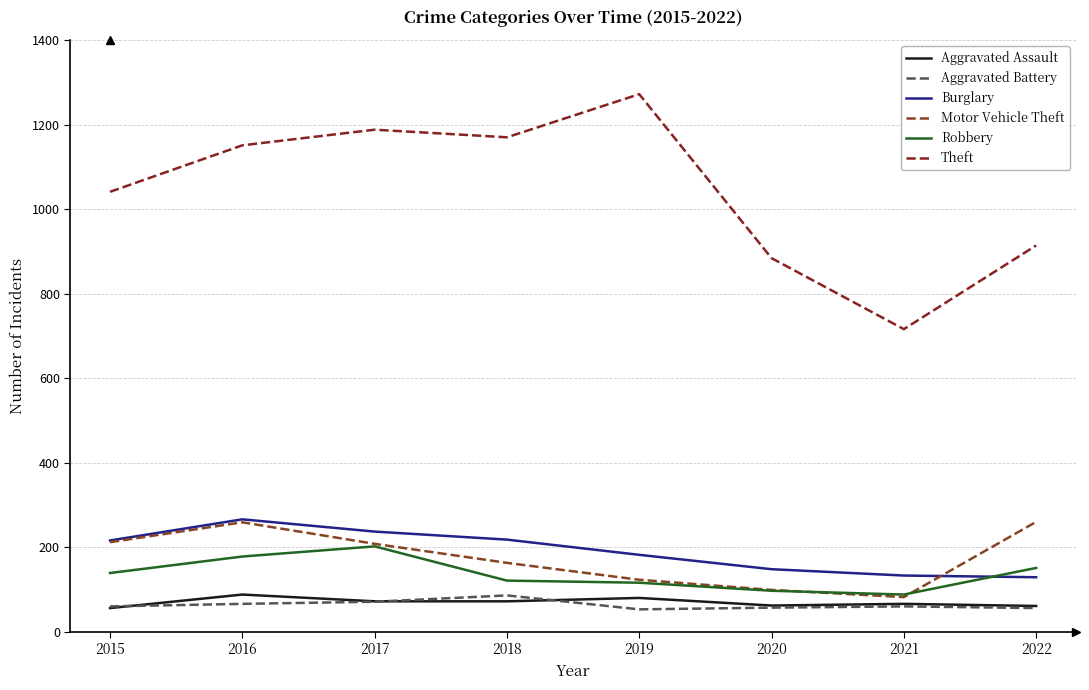

Reading right to left, extract all data points from this chart.

Aggravated Assault: 61	66	62	80	72	72	88	56
Aggravated Battery: 56	60	57	53	86	71	66	60
Burglary: 129	133	148	182	218	237	266	216
Motor Vehicle Theft: 260	82	99	123	163	208	259	212
Robbery: 151	88	97	116	121	202	178	139
Theft: 914	716	884	1272	1170	1188	1151	1041